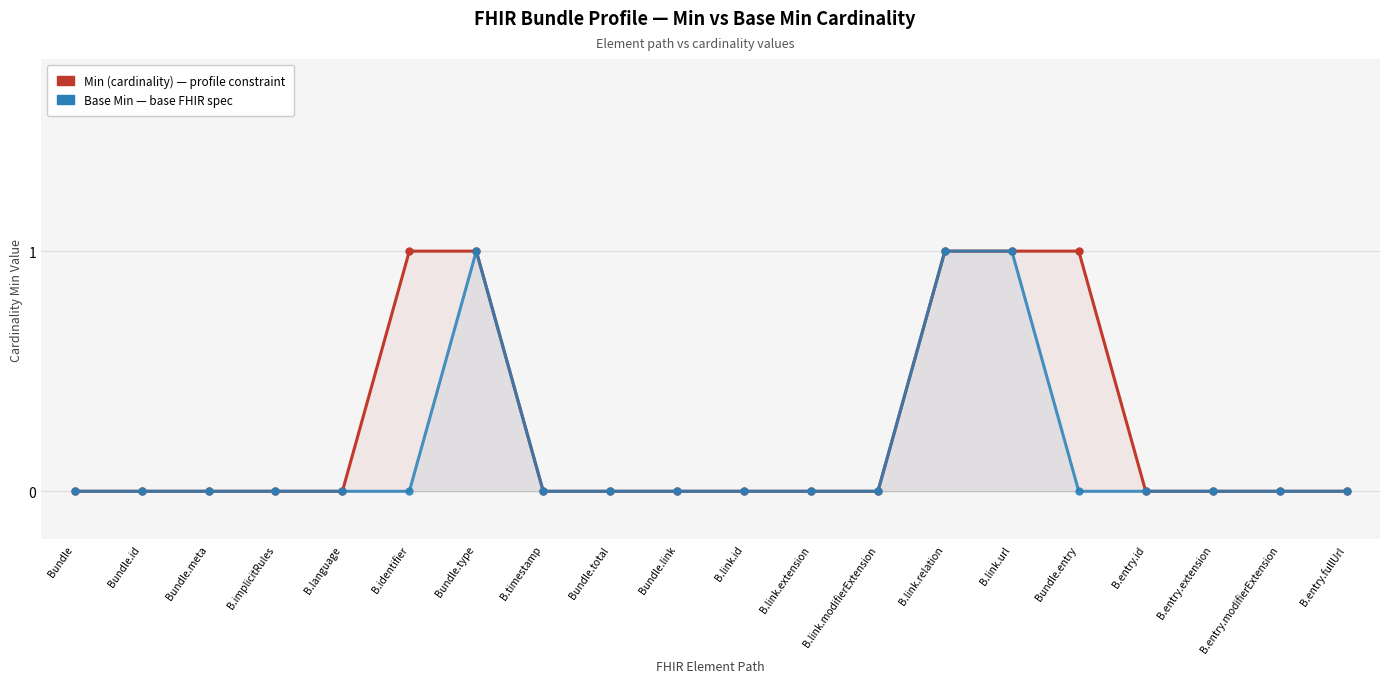

True or false: Base Min has a value of 0 at Bundle.meta.

True